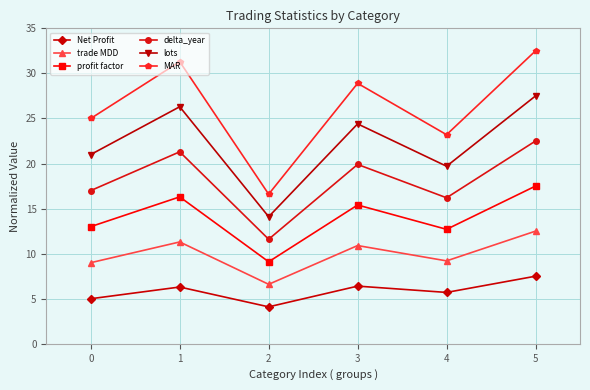

What is the difference between the highest and lowest values at 2?

12.5